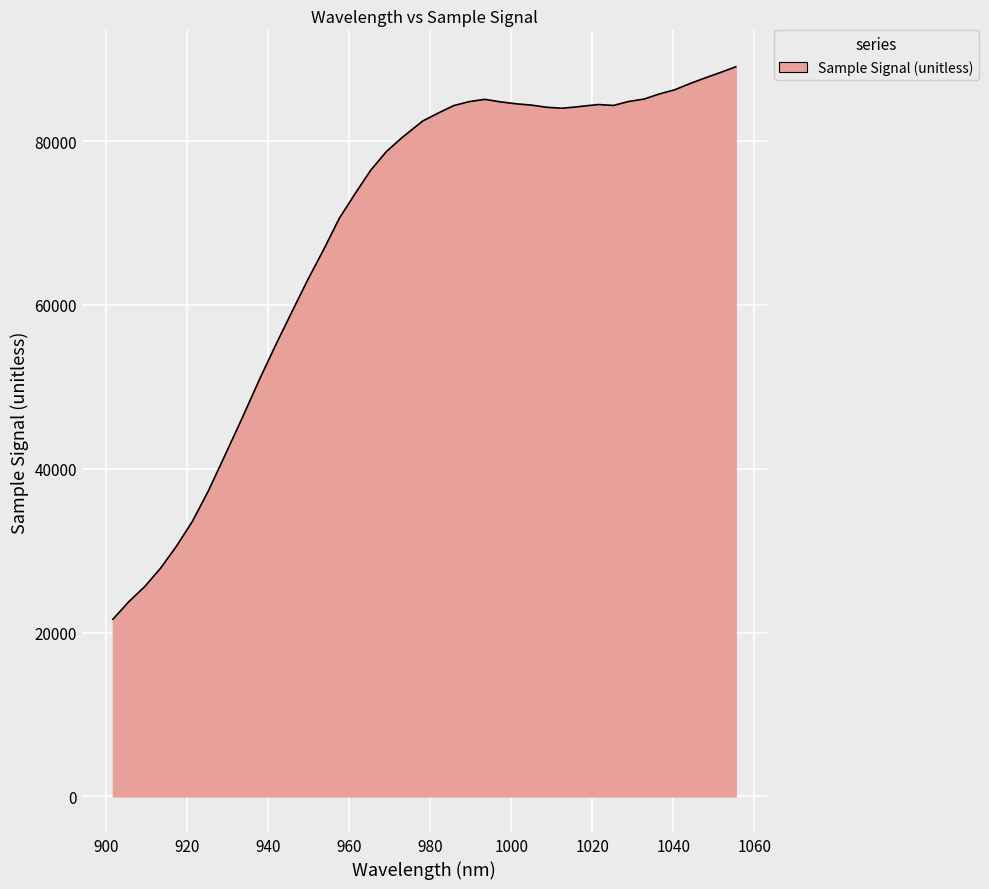

What is the greatest value displayed?

89066